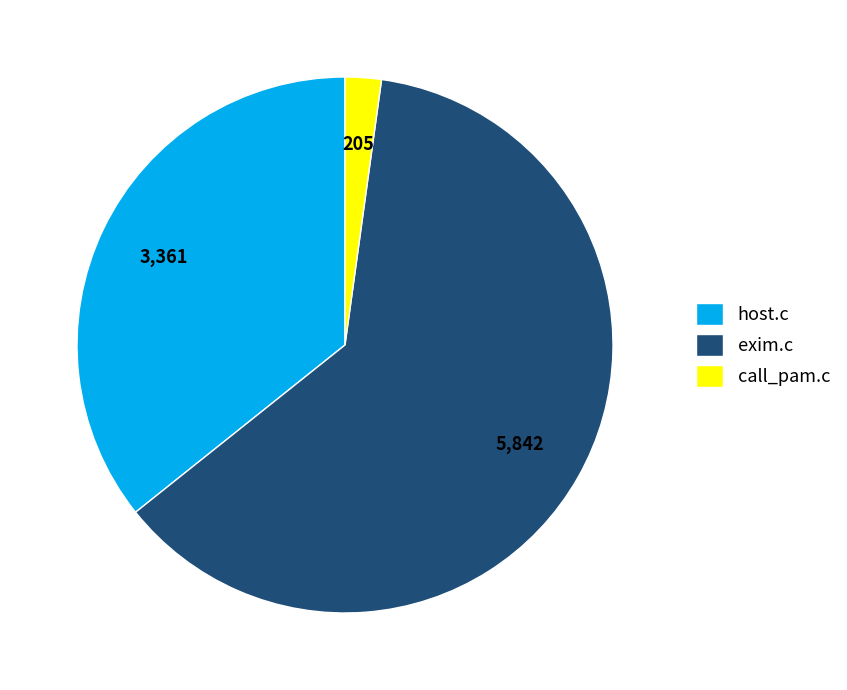

What is the smallest slice in the pie chart?

call_pam.c